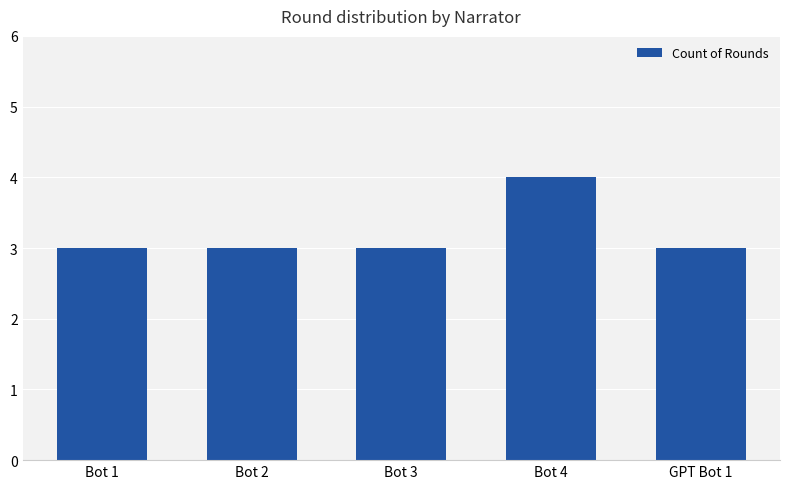

Which label corresponds to the largest value in the chart?

Bot 4